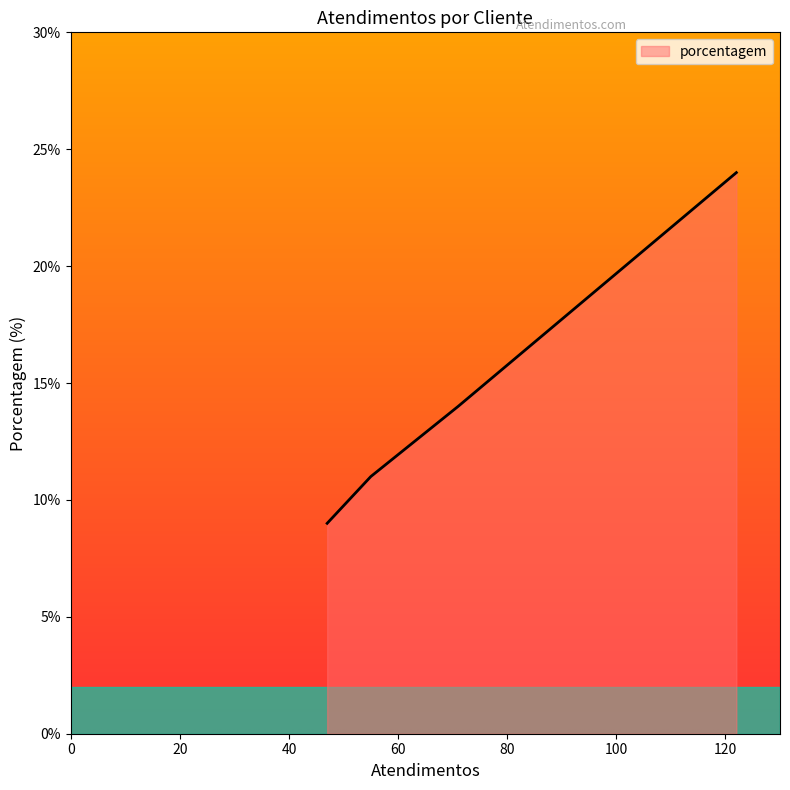

What is the smallest value displayed?

9